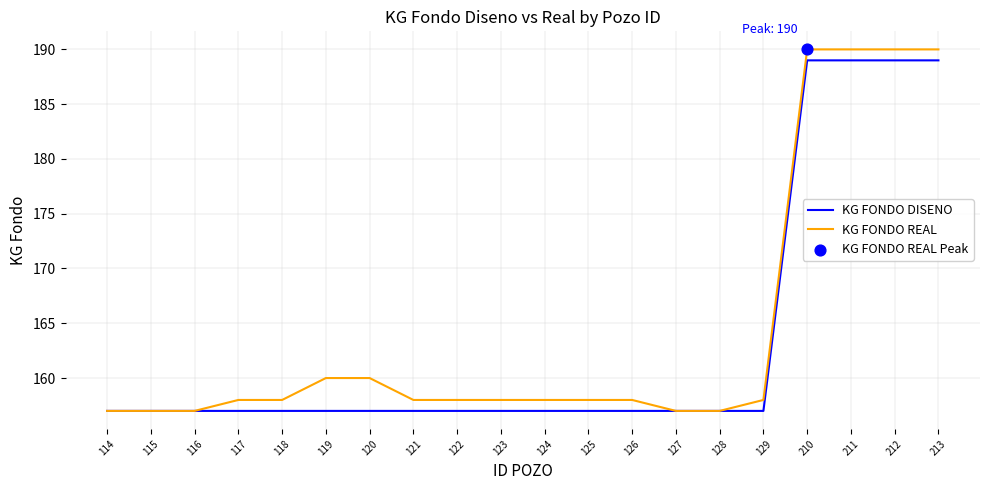

What is the total value across all series at 129?

315